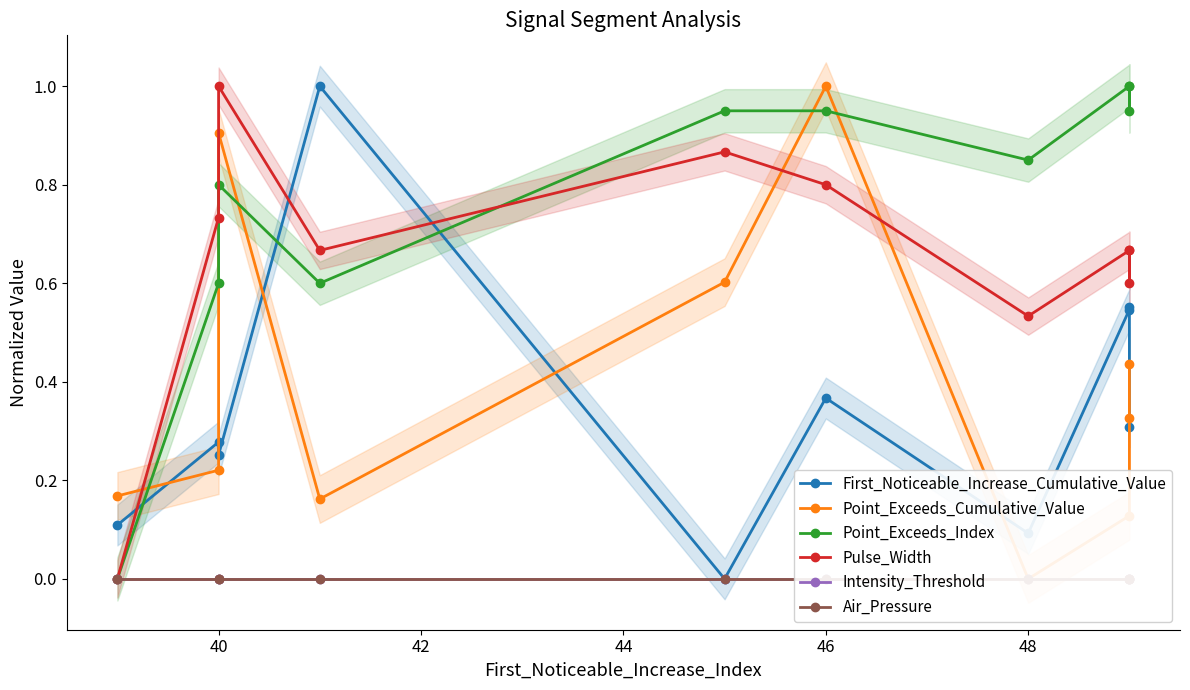

The Point_Exceeds_Index series shows 0.5 at 9. True or false?

False